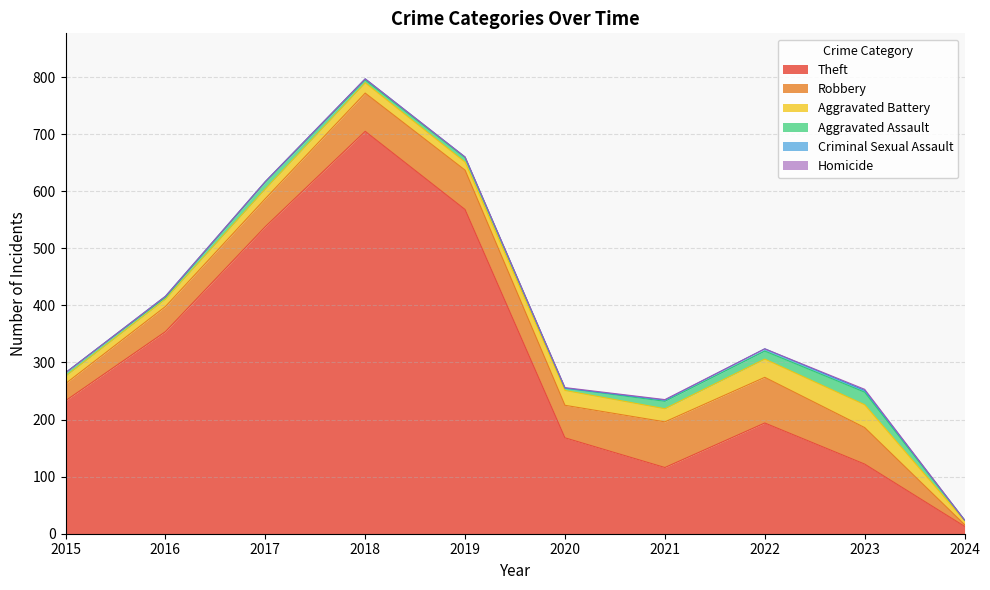

What is the approximate value of Criminal Sexual Assault at 2017?

1